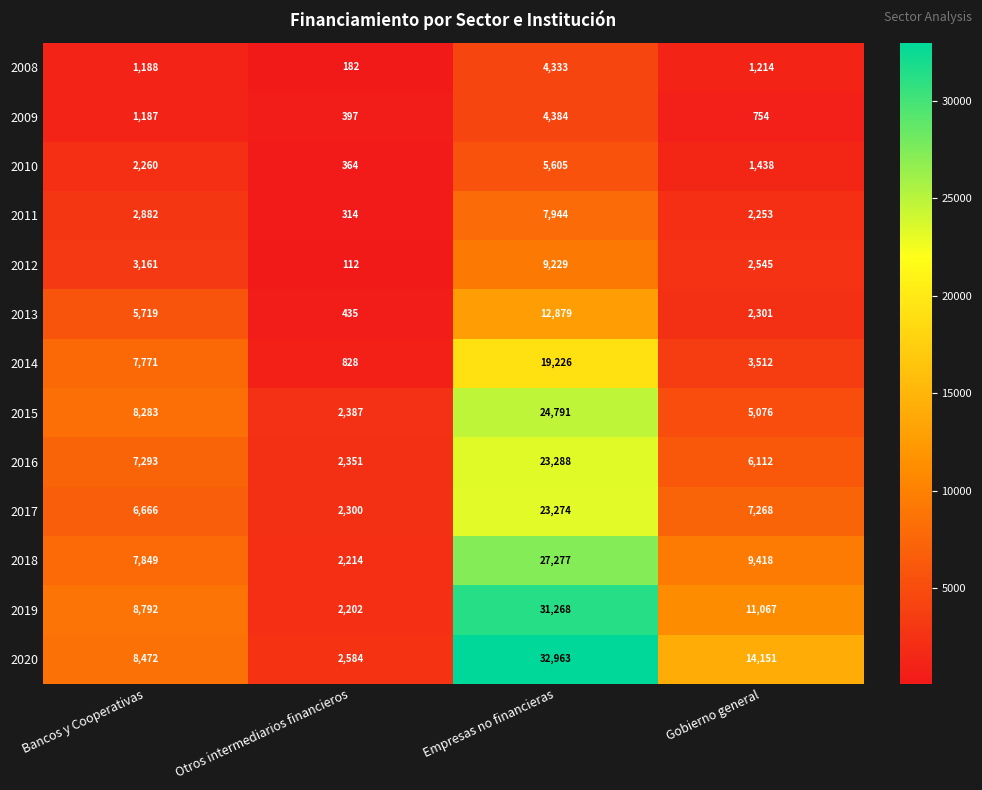

What is the difference between the highest and lowest values at Empresas no financieras?

28630